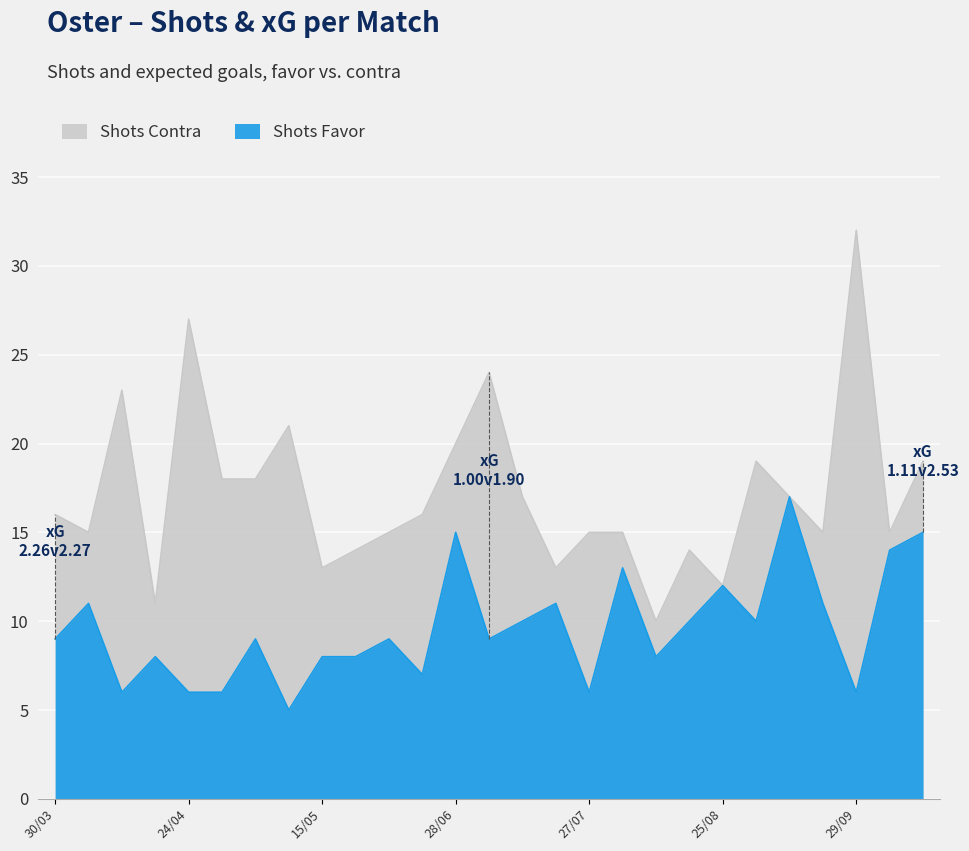

Reading left to right, transcribe all the data shown in this chart.

Shots Contra: 16	15	23	11	27	18	18	21	13	14	15	16	20	24	17	13	15	15	10	14	12	19	17	15	32	15	19
Shots Favor: 9	11	6	8	6	6	9	5	8	8	9	7	15	9	10	11	6	13	8	10	12	10	17	11	6	14	15